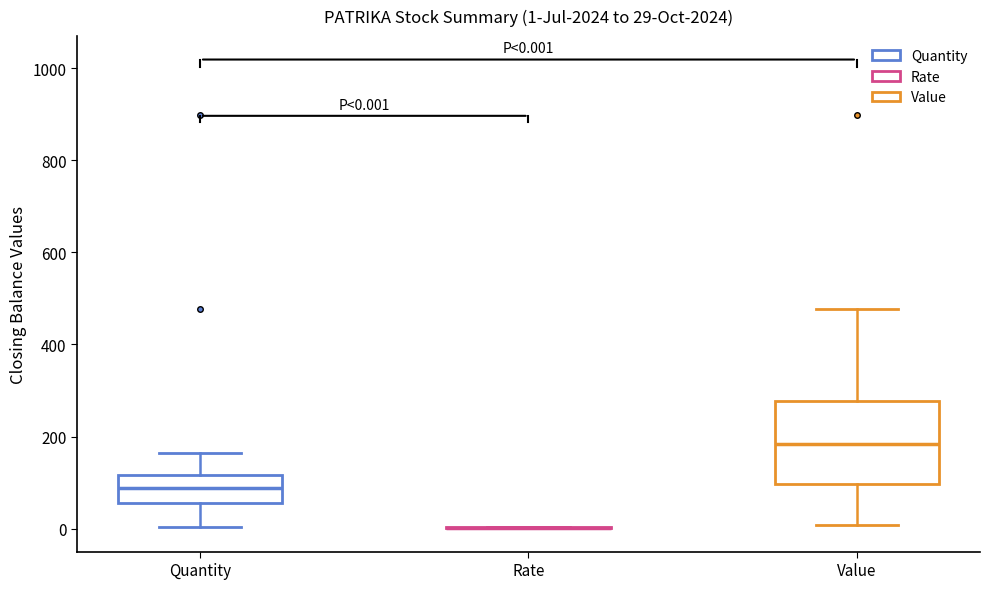

Comparing the boxes themselves (not the whiskers), which one is the tallest?

Value